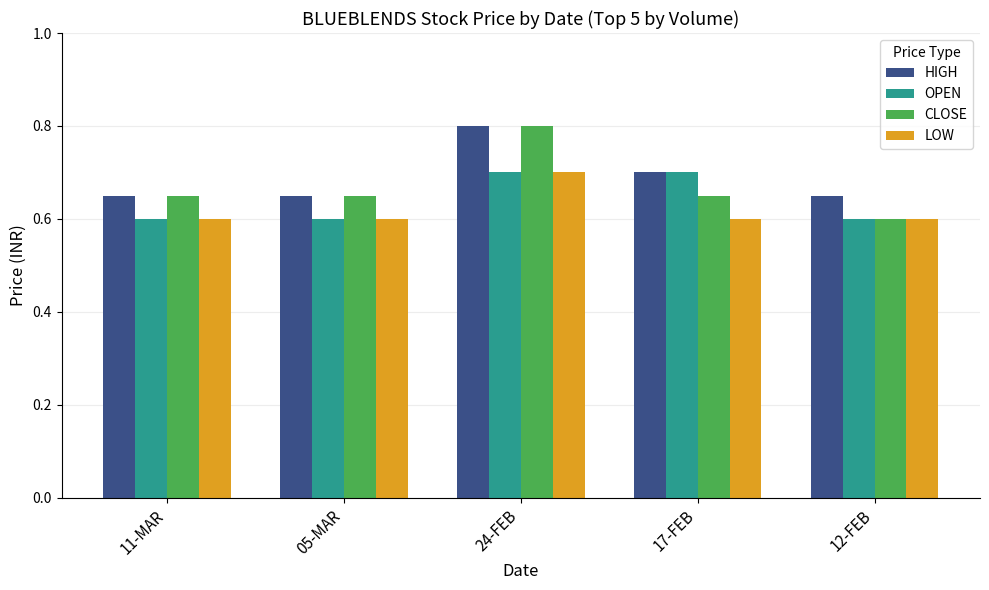

Count the HIGH values in the range 0 to 1.

5